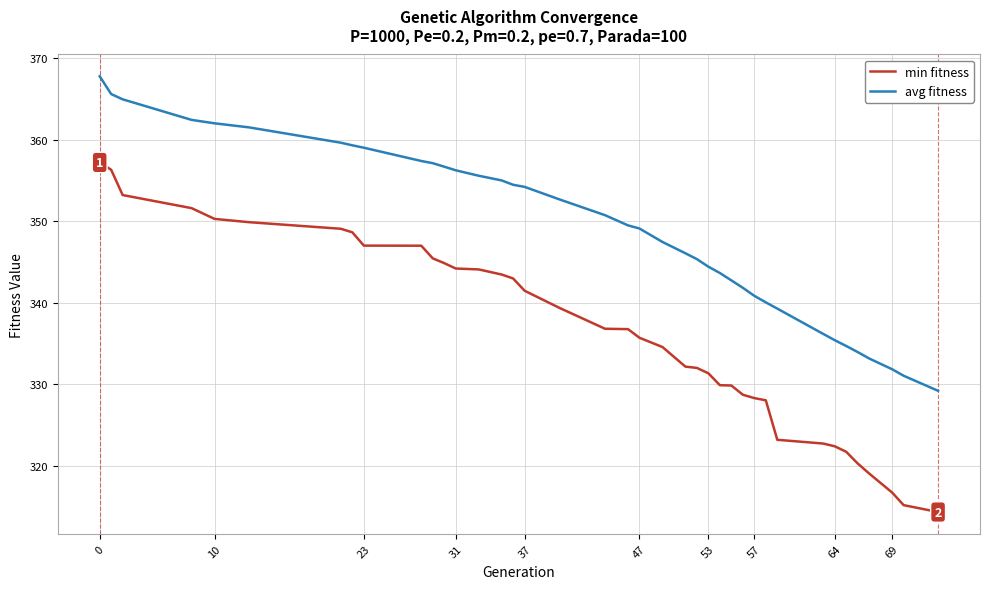

Which series has the largest total across all categories?

avg fitness